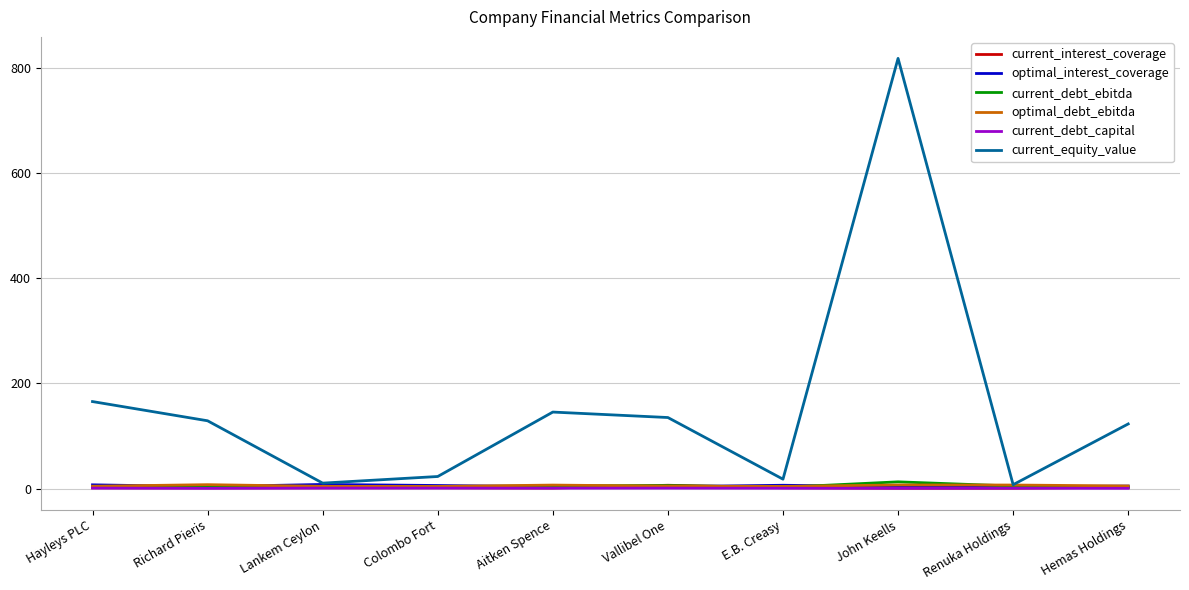

Between Vallibel One and John Keells, which series saw the biggest shift?

current_equity_value